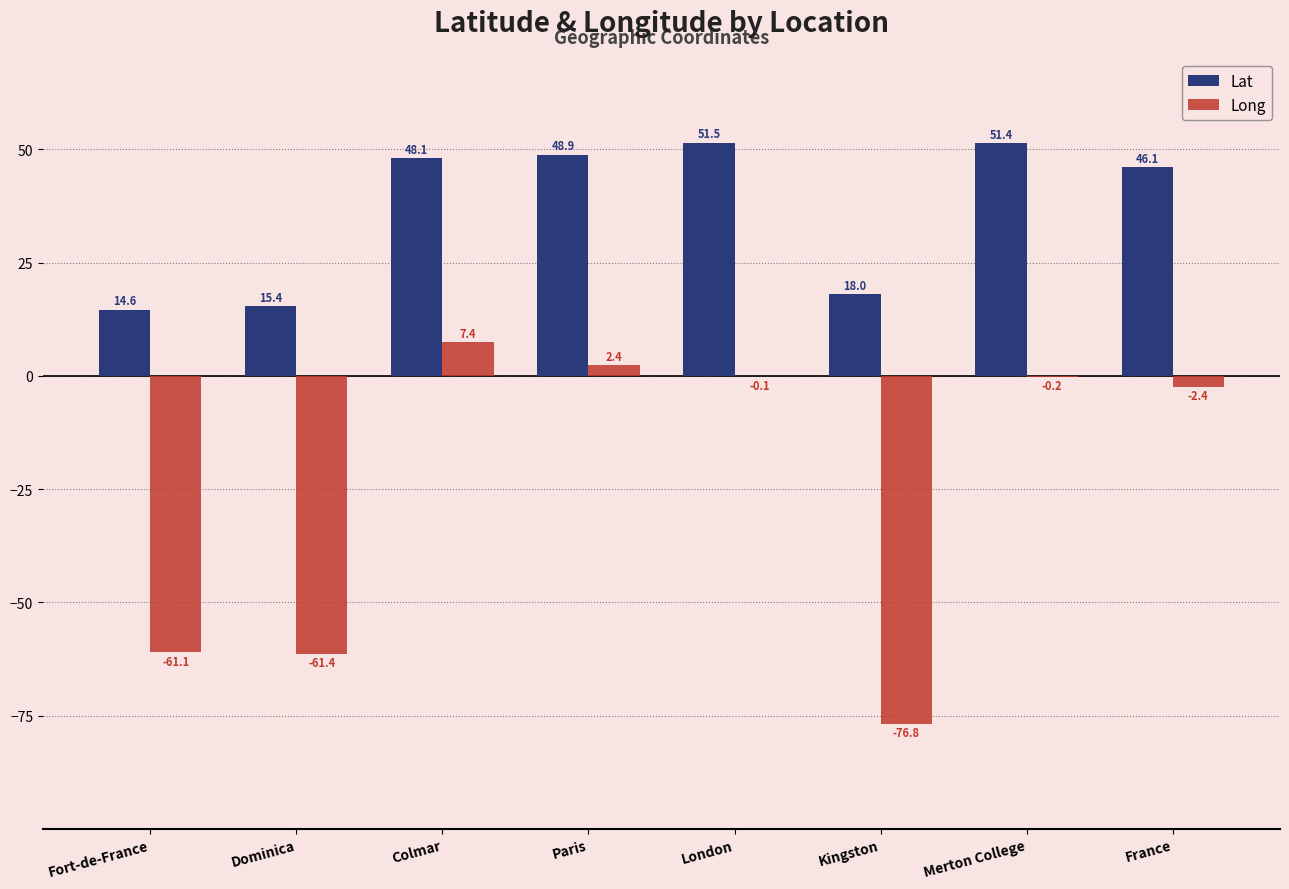

The value of Long at Paris is 2.4. True or false?

True